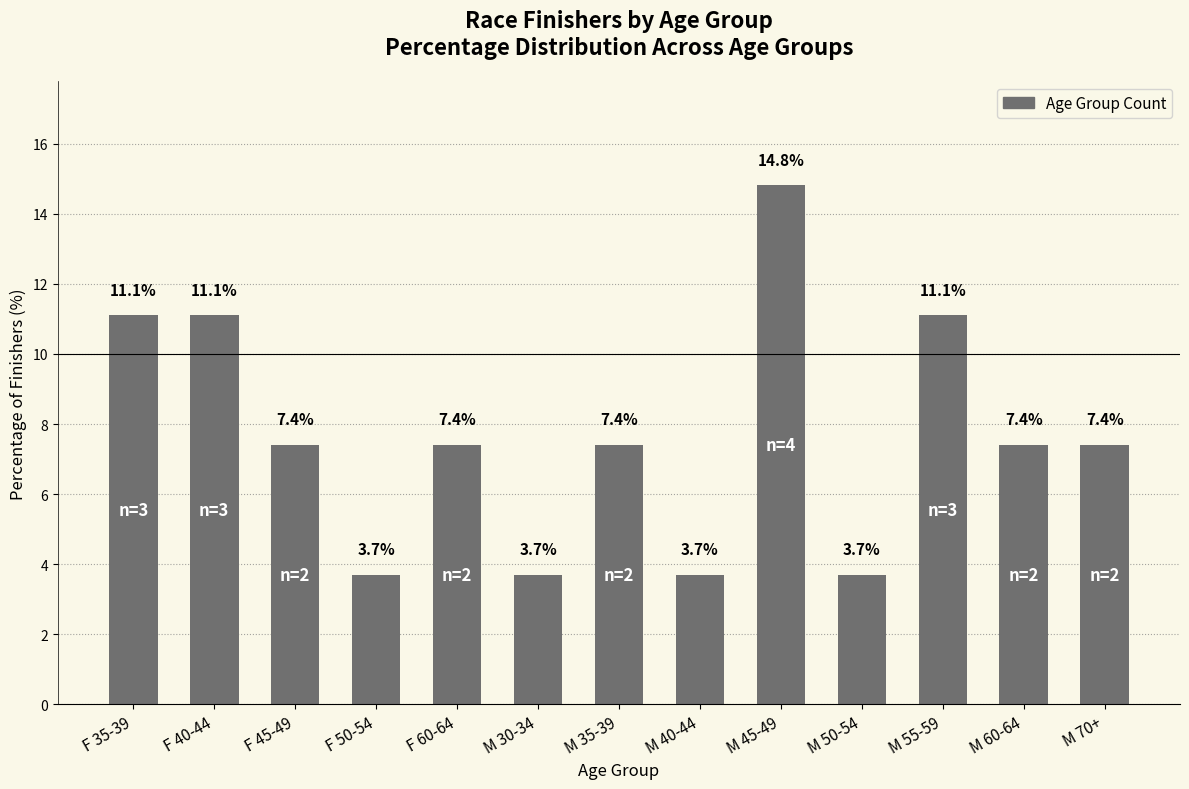

Reading left to right, what are all the values shown in this chart?

F 35-39=11.1	F 40-44=11.1	F 45-49=7.4	F 50-54=3.7	F 60-64=7.4	M 30-34=3.7	M 35-39=7.4	M 40-44=3.7	M 45-49=14.8	M 50-54=3.7	M 55-59=11.1	M 60-64=7.4	M 70+=7.4